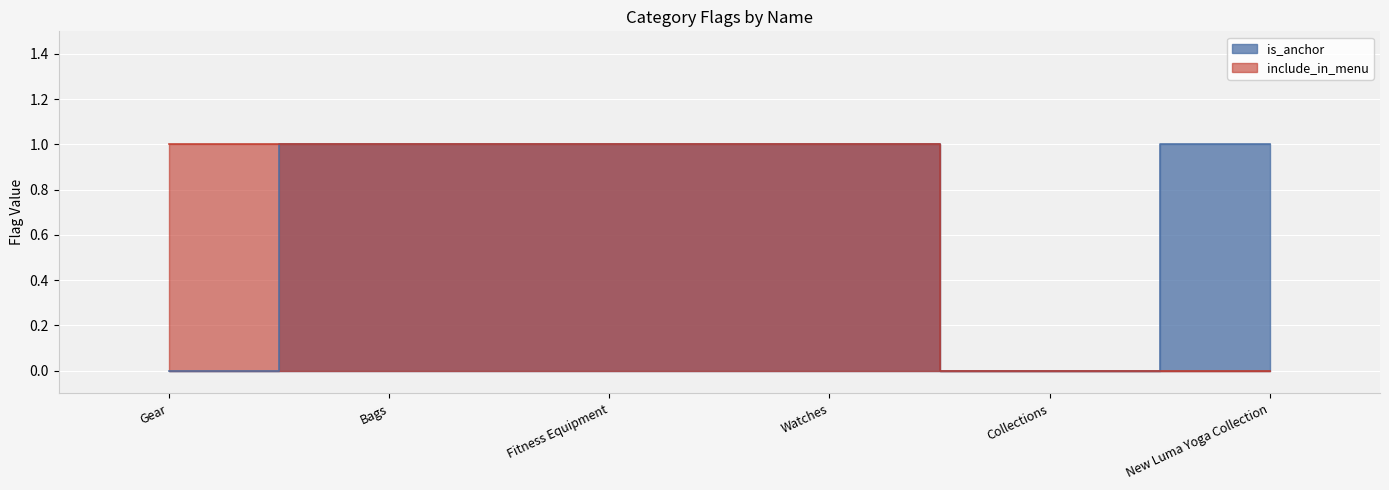

Reading left to right, list all the values displayed in this chart.

is_anchor: 0	1	1	1	0	1
include_in_menu: 1	1	1	1	0	0